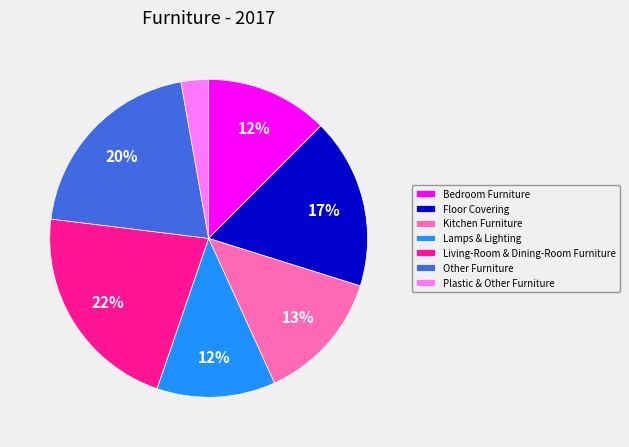

To the nearest percent, what percentage of the pie is Bedroom Furniture?

12%